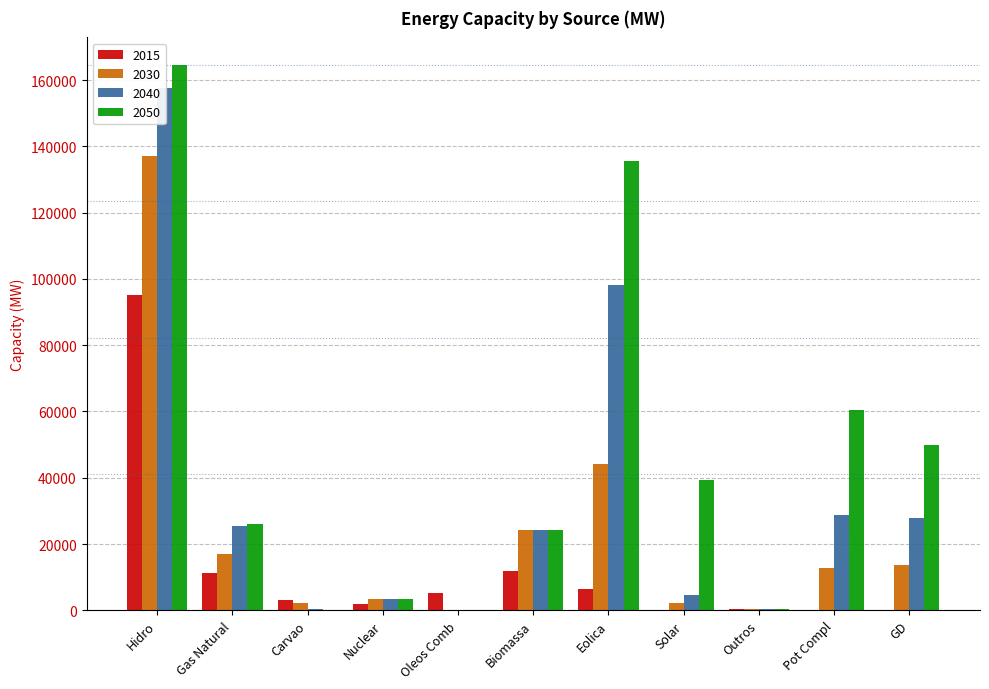

At which label does 2030 first exceed 12769?

Hidro